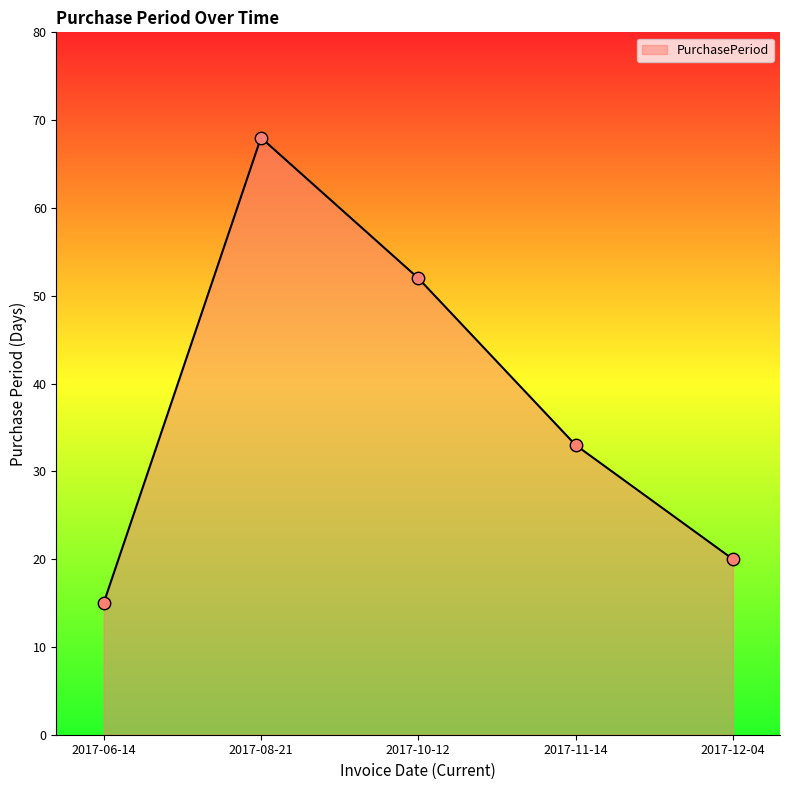

Between 2017-12-04 and 2017-06-14, which is larger?

2017-12-04